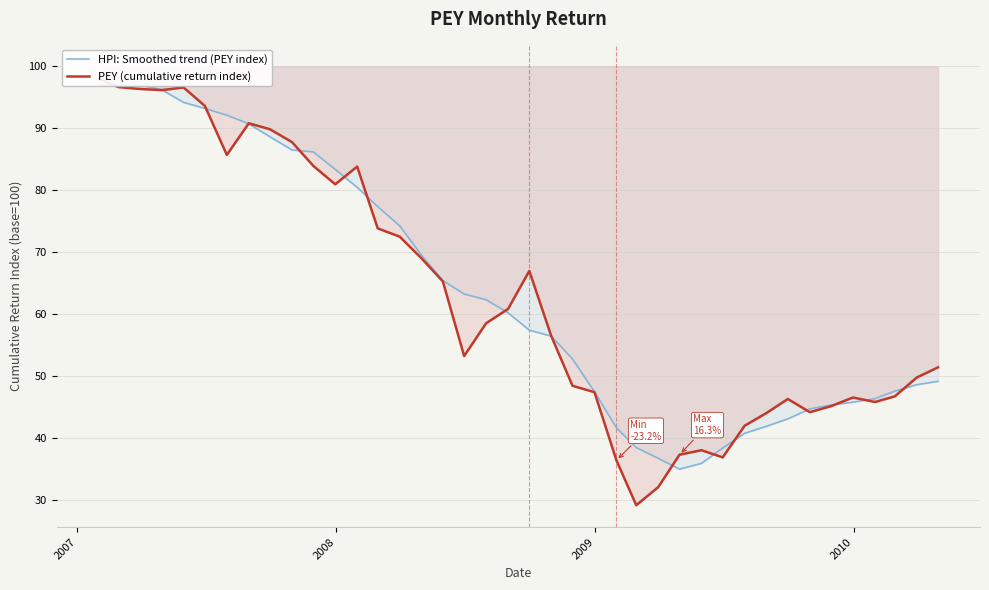

Reading right to left, list all the values displayed in this chart.

HPI: Smoothed trend (PEY index): 49.1	48.6	47.6	46.4	45.8	45.3	44.7	43.1	41.9	40.7	38.4	35.9	35.0	36.7	38.4	41.6	47.5	52.7	56.4	57.4	60.2	62.3	63.2	65.4	69.6	74.2	77.4	80.5	83.4	86.2	86.5	88.6	90.7	92.1	93.2	94.2	96.2	97.0	97.0	97.0
PEY (cumulative return index): 51.4	49.8	46.7	45.8	46.5	45.1	44.2	46.3	44.0	42.0	36.9	38.0	37.3	32.1	29.1	36.4	47.4	48.4	56.4	67.0	60.8	58.5	53.2	65.3	69.1	72.5	73.8	83.8	81.0	83.9	87.8	89.8	90.8	85.7	93.6	96.6	96.2	96.4	96.7	98.0